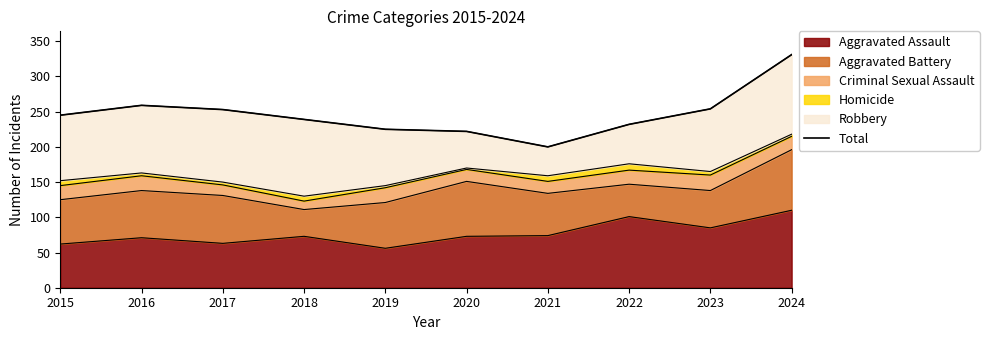

How many interior local peaks (higher than both neighbors) does the data have?

1